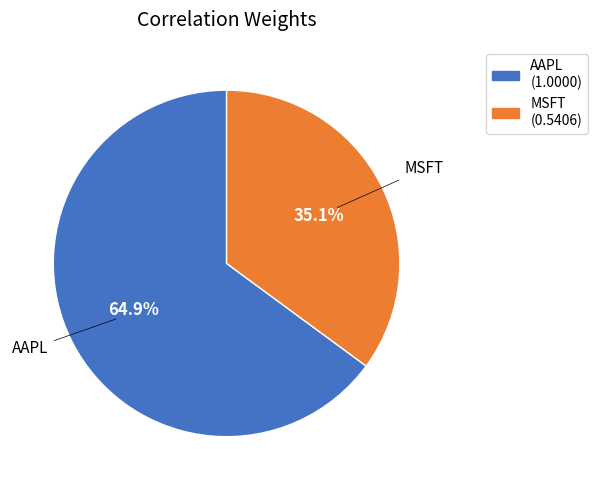

Count the number of slices in the pie.

2